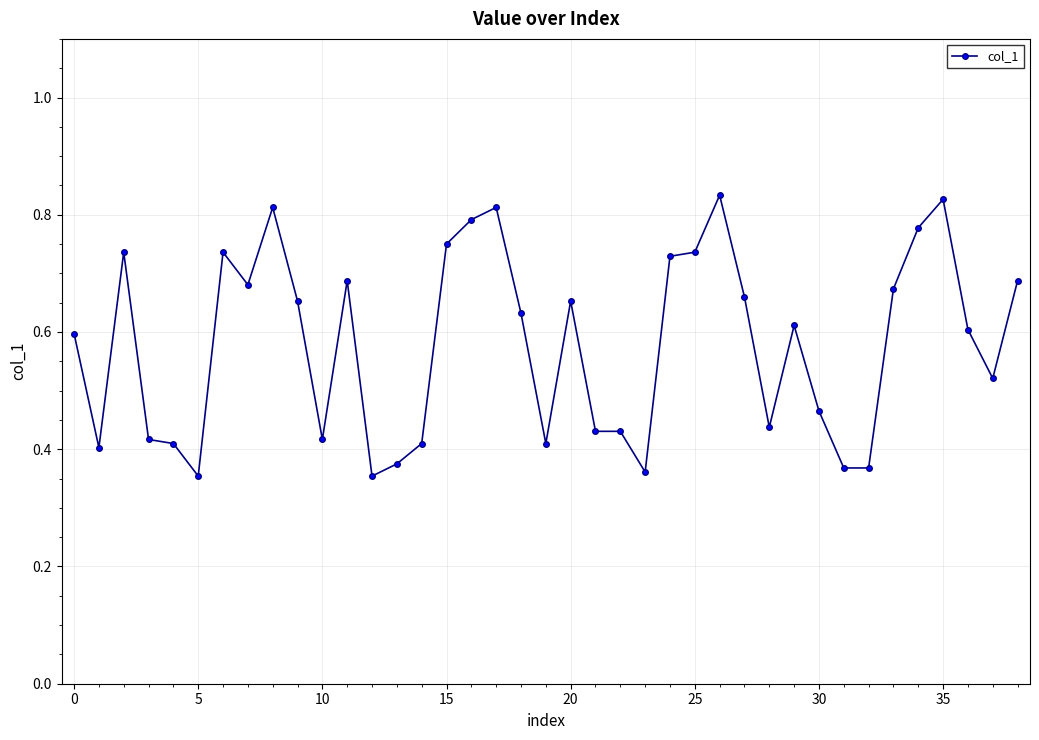

Count the values in the range 0 to 1.

39